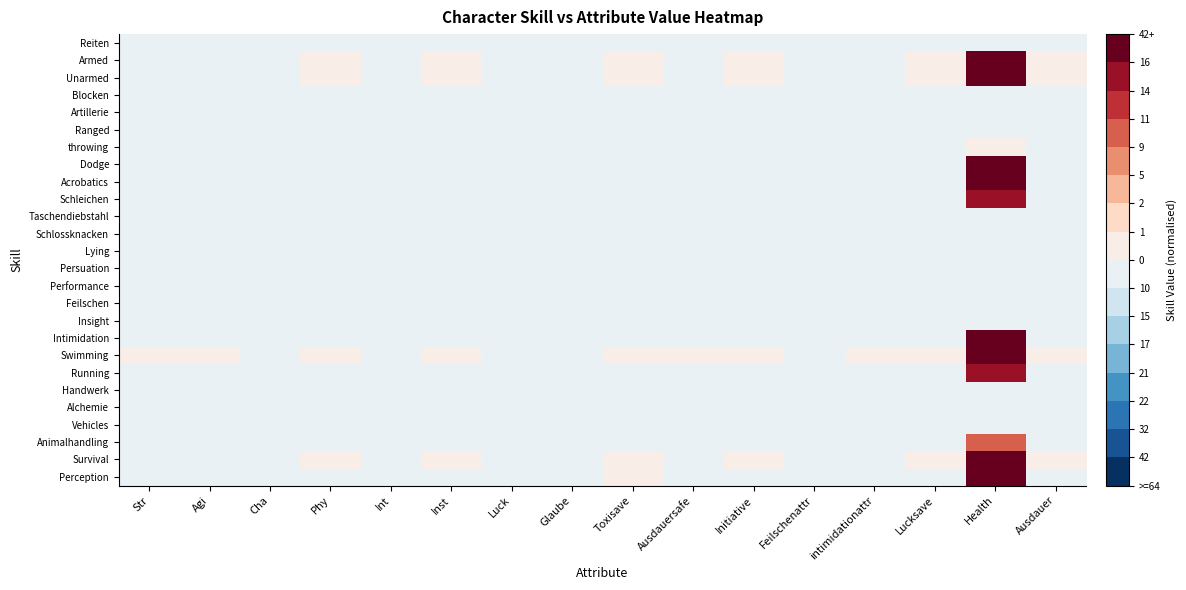

At how many categories does at least one series exceed 0?

11